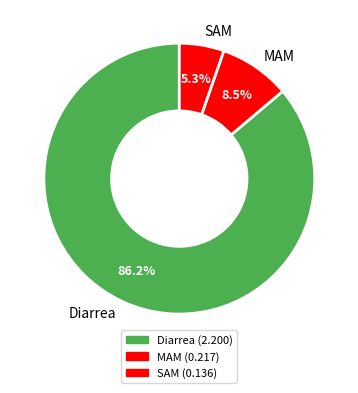

To the nearest percent, what is the average slice percentage?

33%